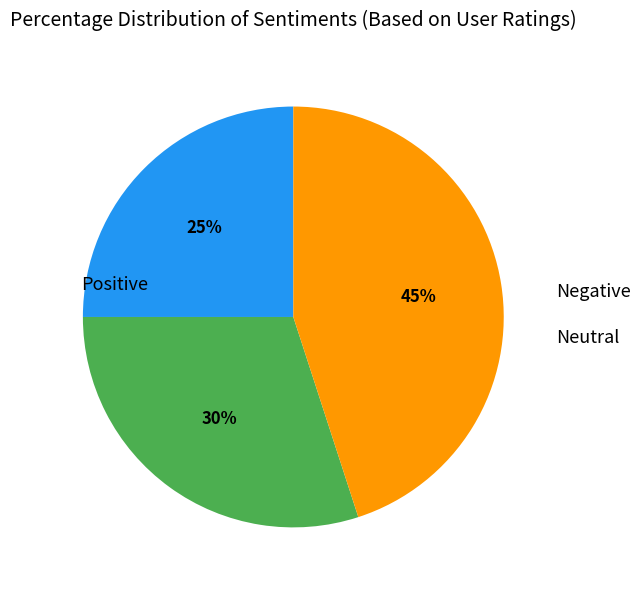

To the nearest percent, what is the average slice percentage?

33%